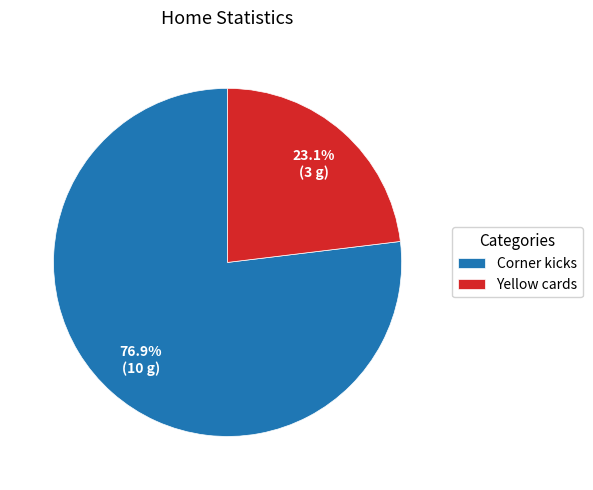

True or false: Yellow cards accounts for 23% of the total.

True